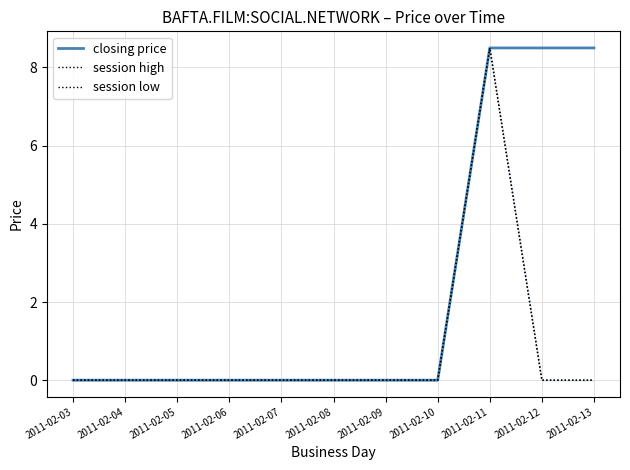

Count the number of data series in this chart.

3